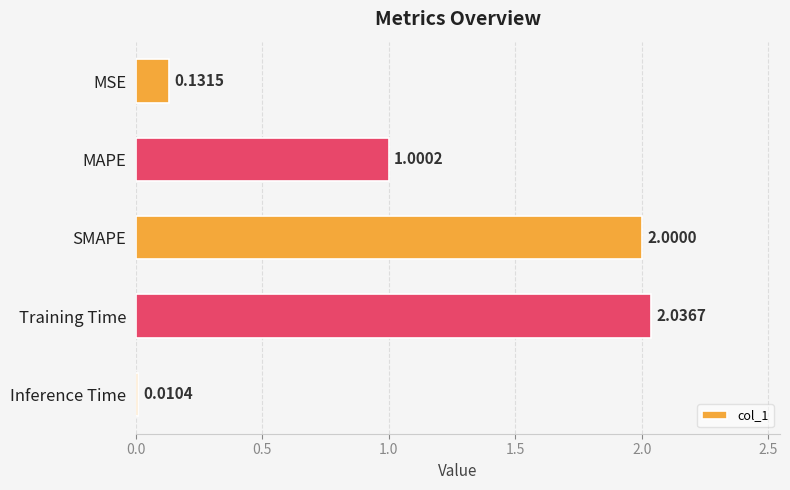

What is the label of the 1st bar from the bottom?

Inference Time